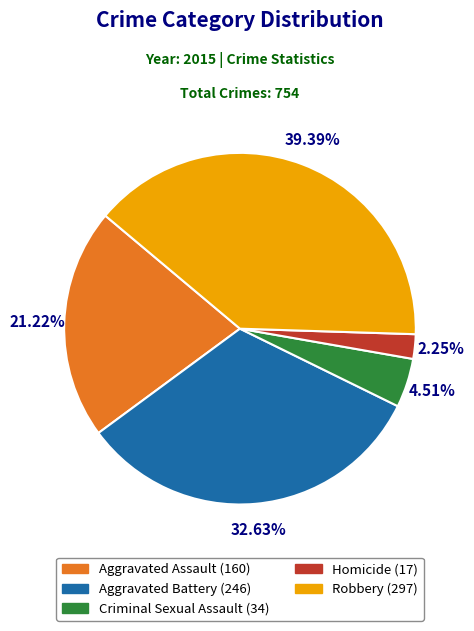

Rank the categories by value from highest to lowest.

Robbery, Aggravated Battery, Aggravated Assault, Criminal Sexual Assault, Homicide